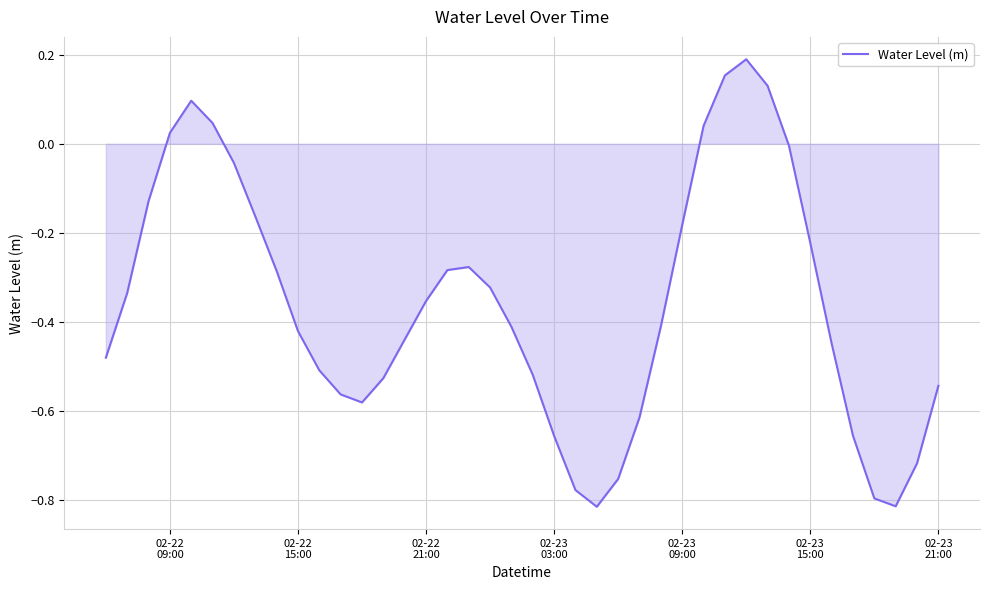

What is the difference between the maximum and minimum values?

1.0